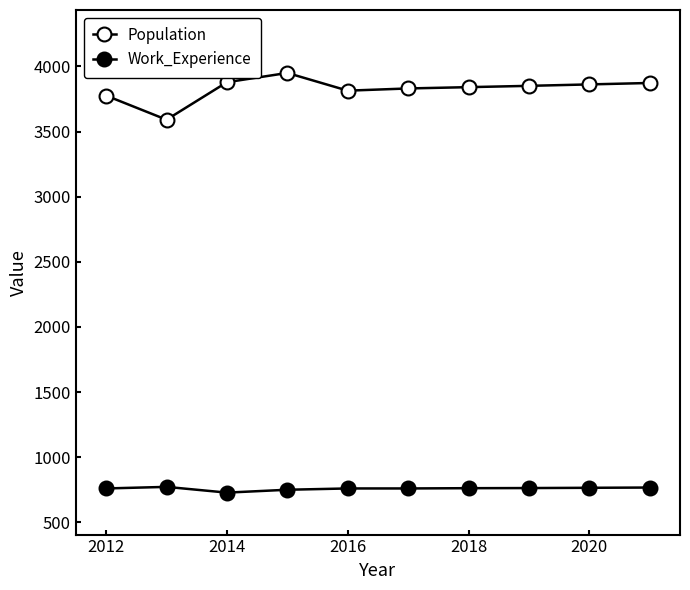

How many lines are shown in the chart?

2